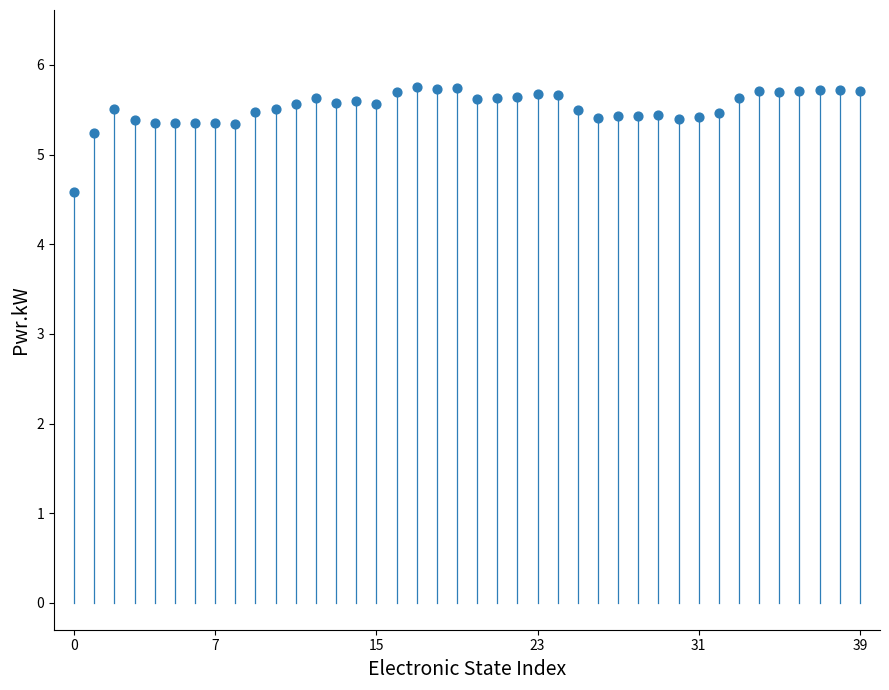

What is the range of Y values (max minus min)?

1.2